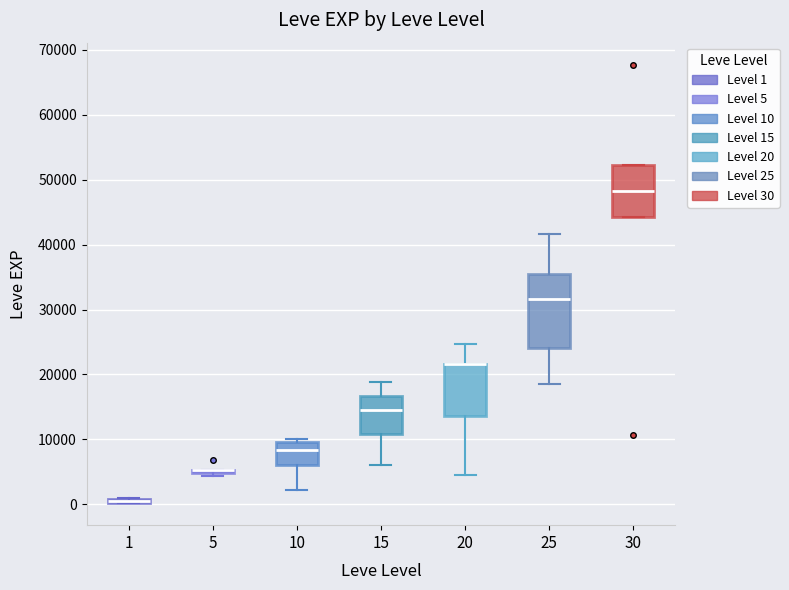

Which box is the tallest, from its lower edge to its upper edge?

25